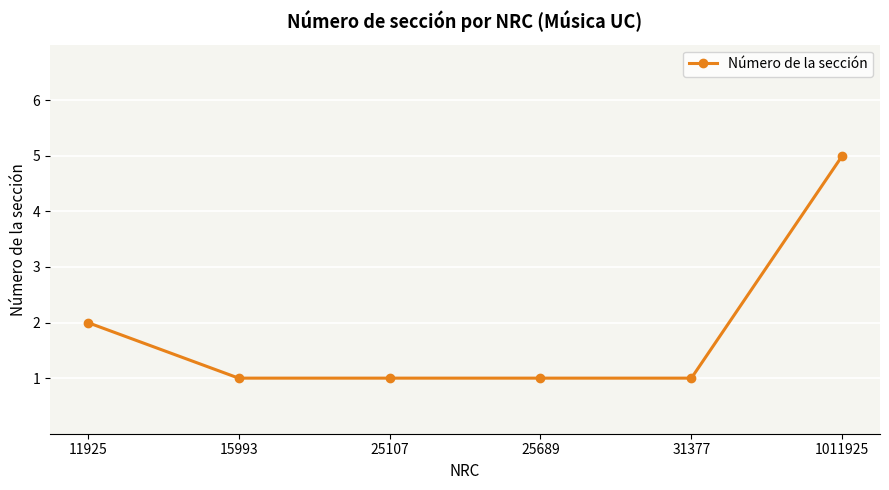

Where is the data nearest to the value 3?

11925